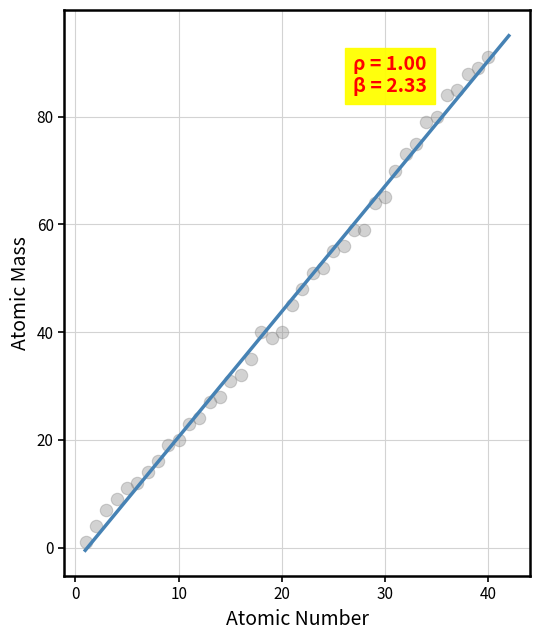

What is the range of X values (max minus min)?

39